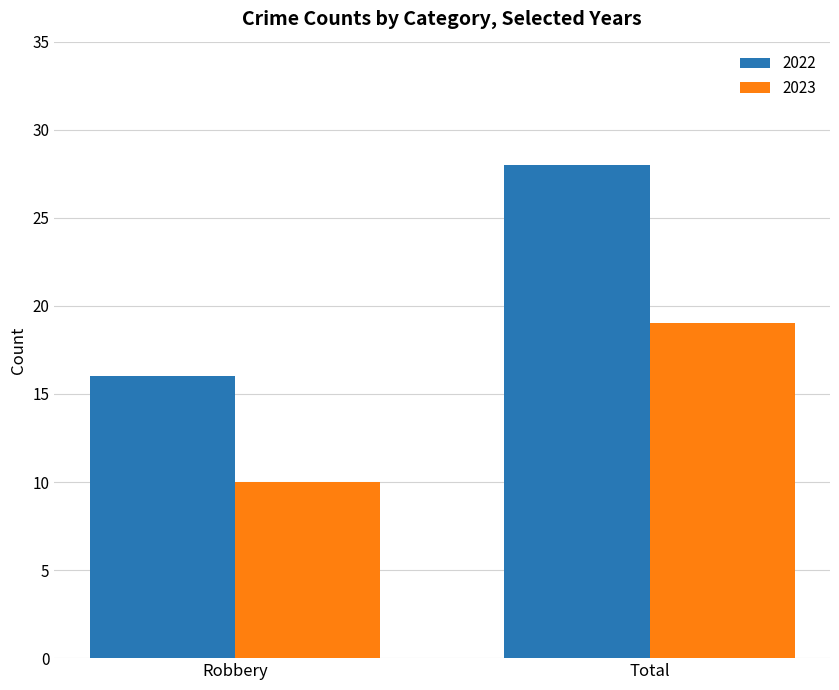

Reading left to right, extract all data points from this chart.

2022: Robbery=16	Total=28
2023: Robbery=10	Total=19